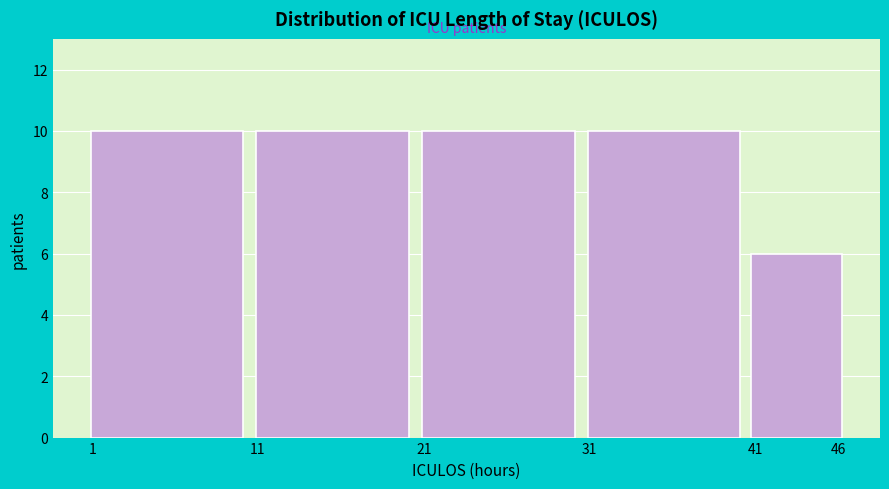

Reading left to right, what are all the values shown in this chart?

10	10	10	10	6